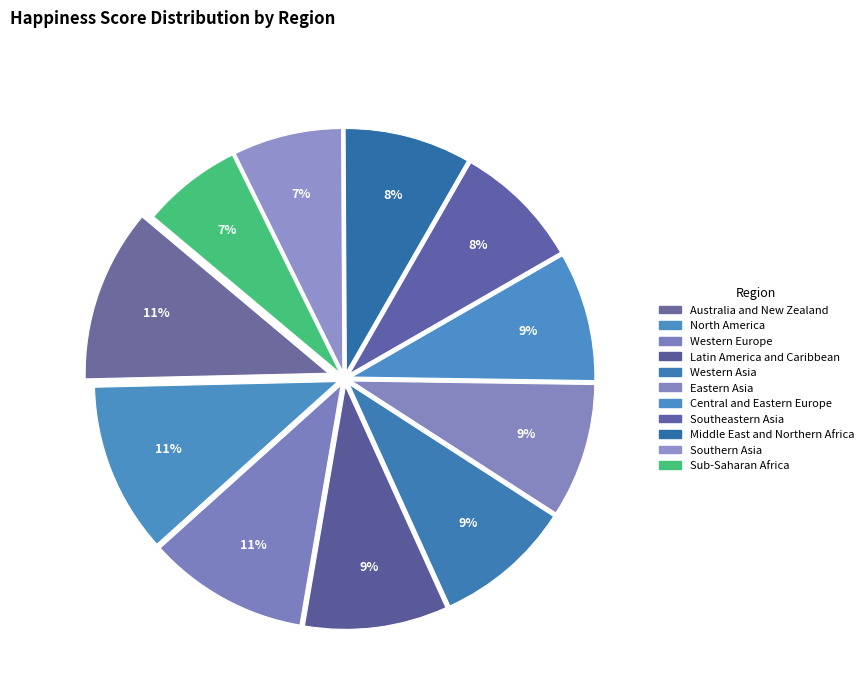

What is the change in value from Western Europe to Central and Eastern Europe?

-1.3